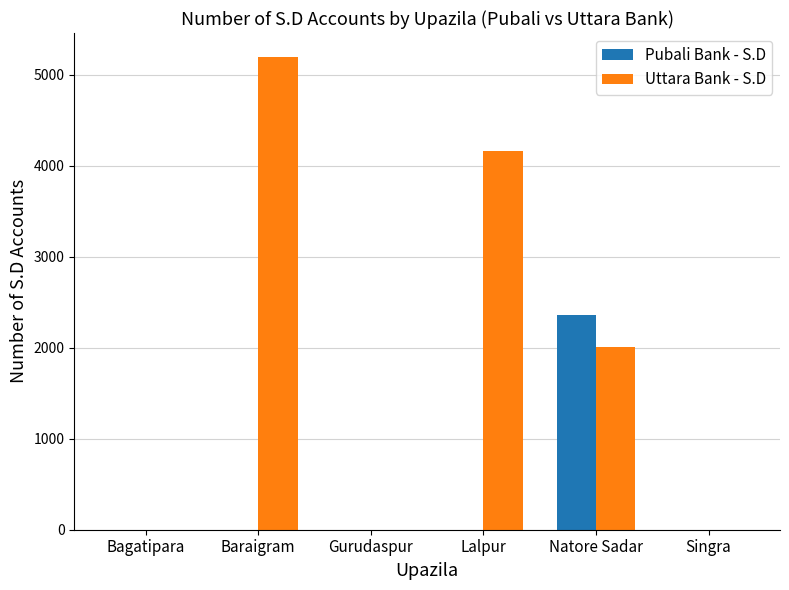

The value of Uttara Bank - S.D at Lalpur is 1285. True or false?

False